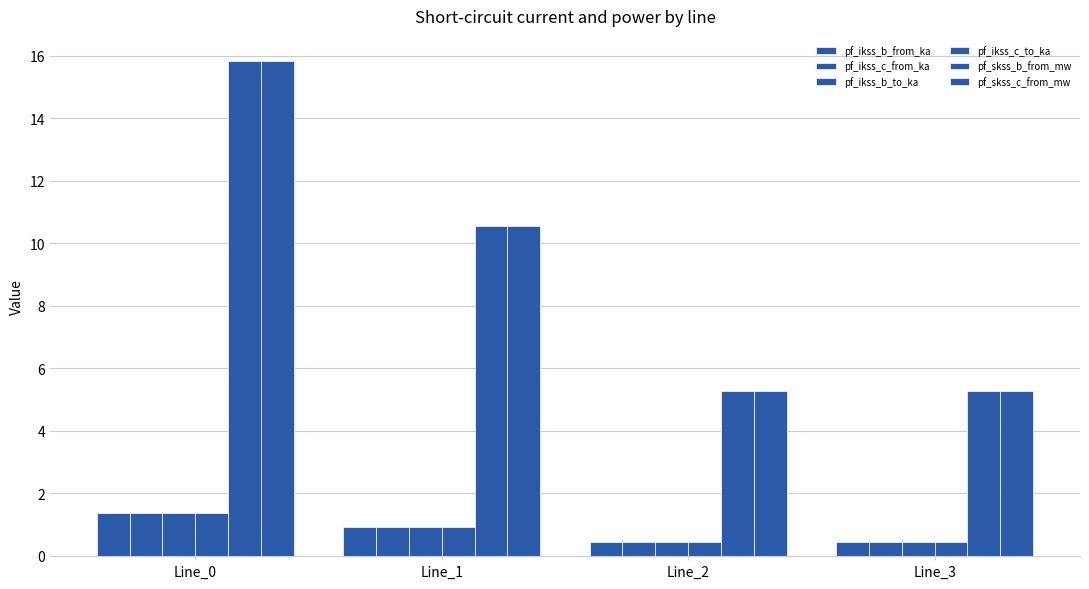

How many data points does each series have?

4